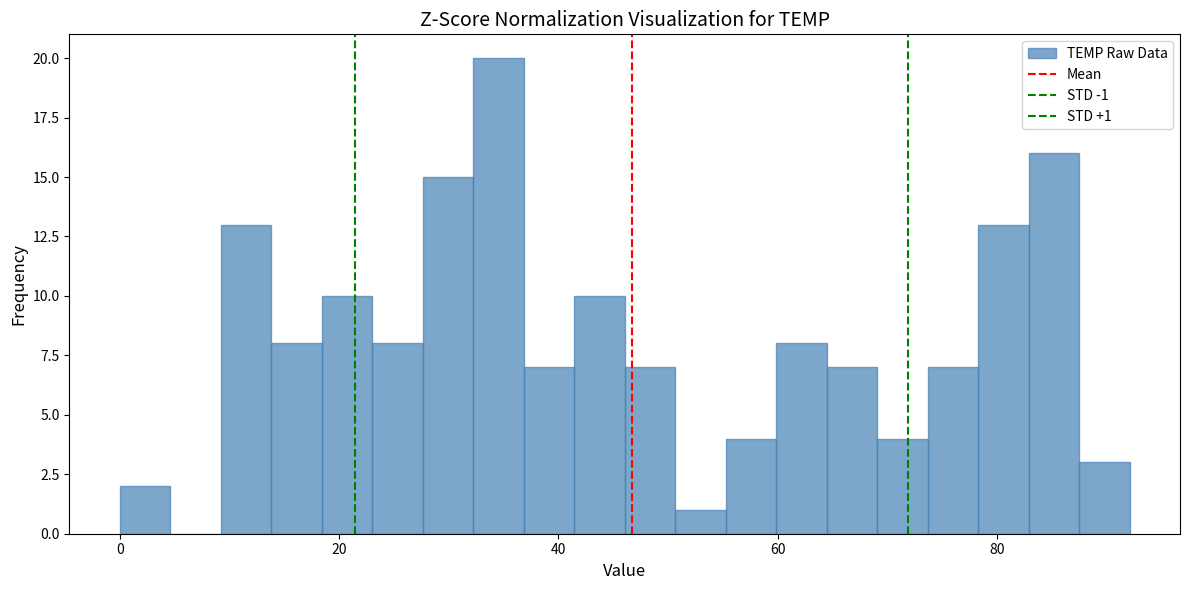

Around what value on the x-axis is the tallest bar? Give the approximate position of its centre, as read against the axis.

34